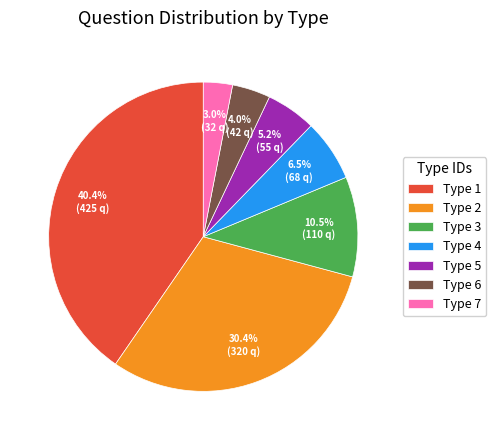

Is there any slice that represents more than half of the pie?

No